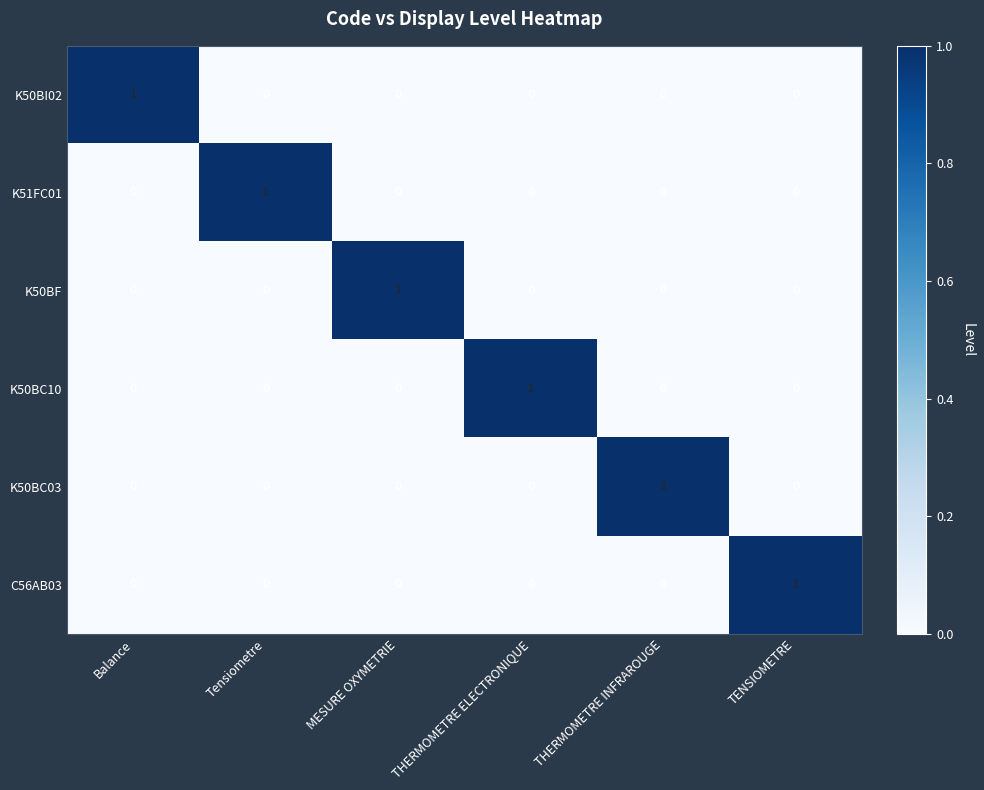

Count the C56AB03 values in the range 0 to 1.

6